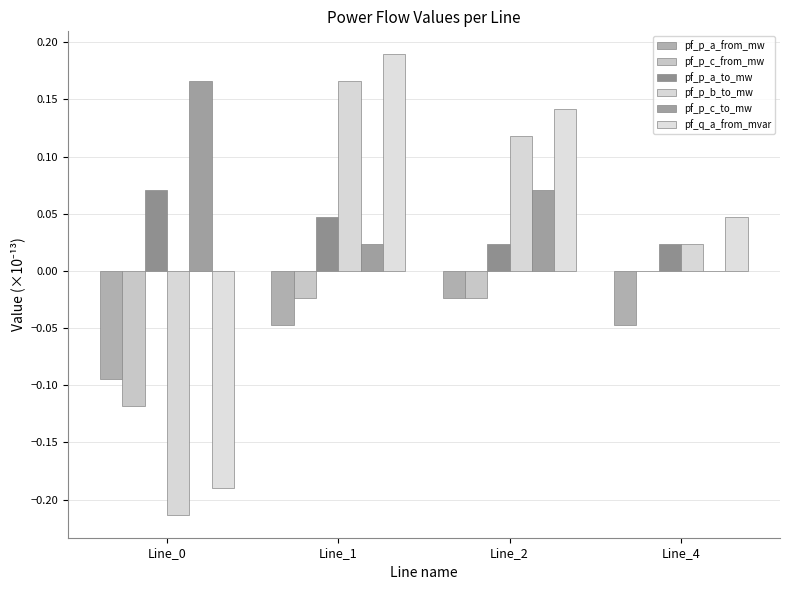

Rank the series by their maximum value, from lowest to highest.

pf_p_a_from_mw, pf_p_c_from_mw, pf_p_a_to_mw, pf_p_b_to_mw, pf_p_c_to_mw, pf_q_a_from_mvar